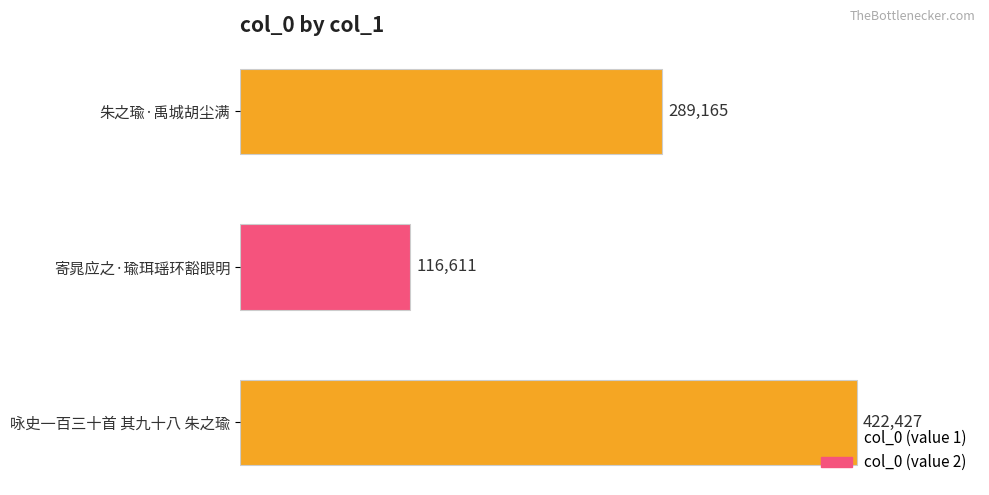

Are the bars horizontal?

Yes